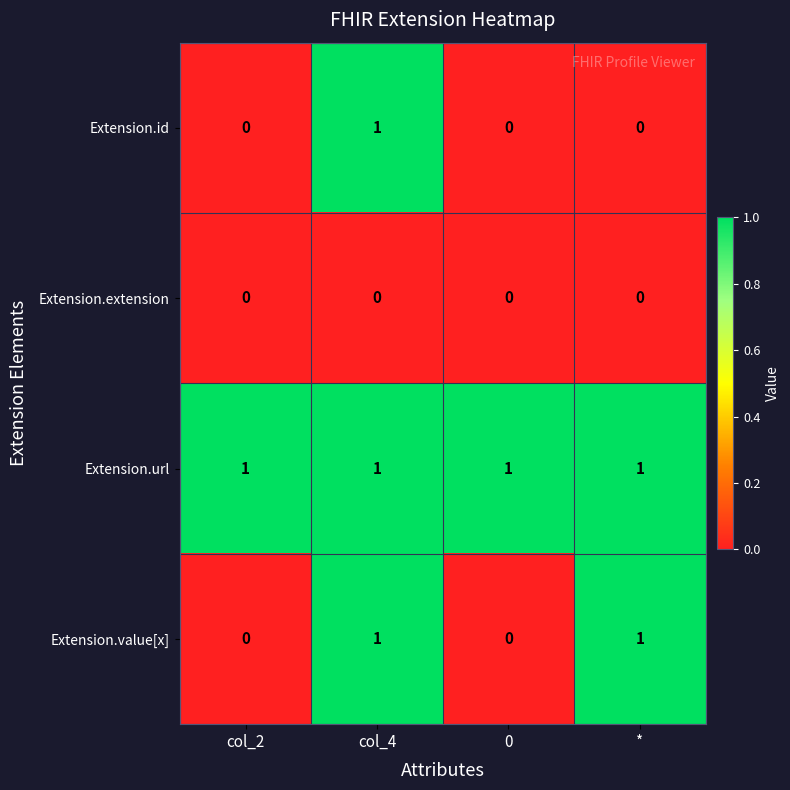

At how many categories does at least one series exceed 0?

4